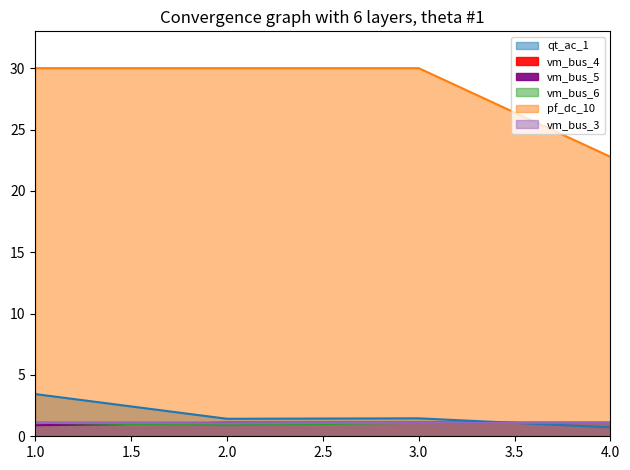

True or false: vm_bus_3 and pf_dc_10 cross at least once.

False